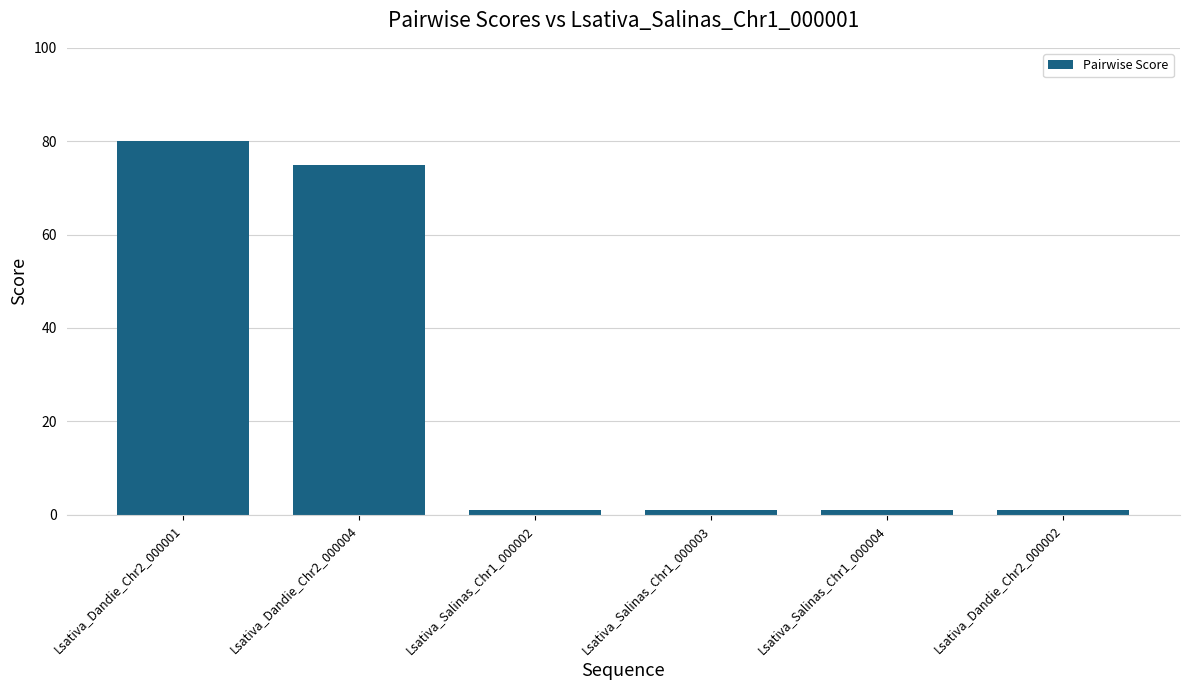

At which label is the value closest to 40?

Lsativa_Dandie_Chr2_000004